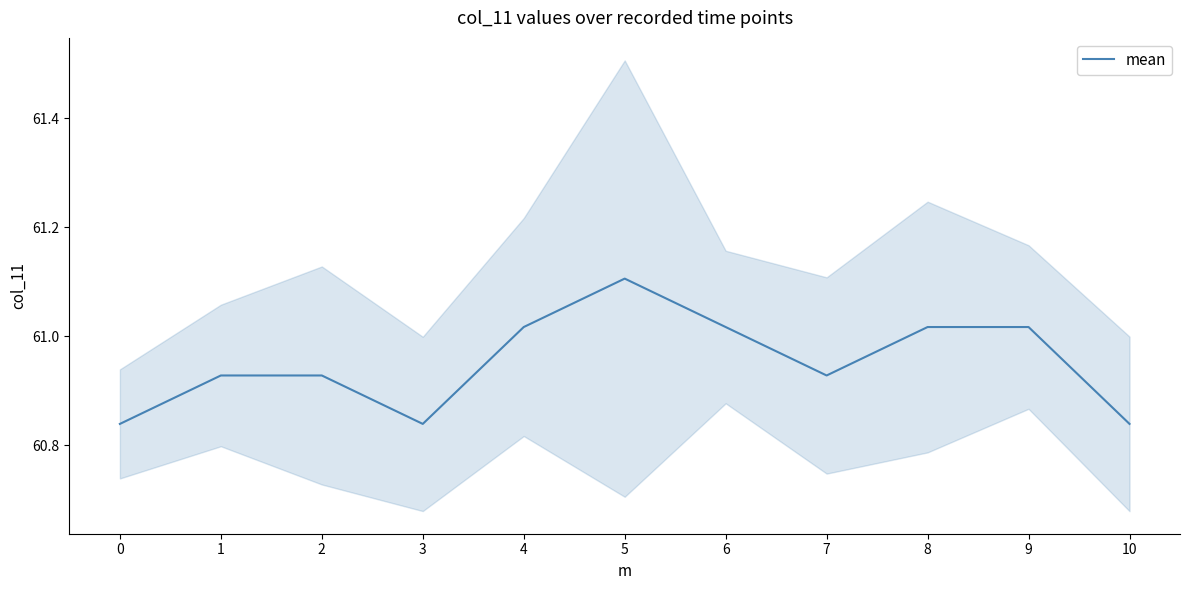

What is the difference between the maximum and minimum values?

0.3